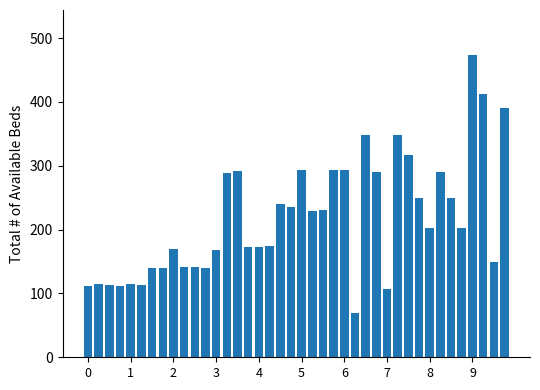

What is the greatest value displayed?

473